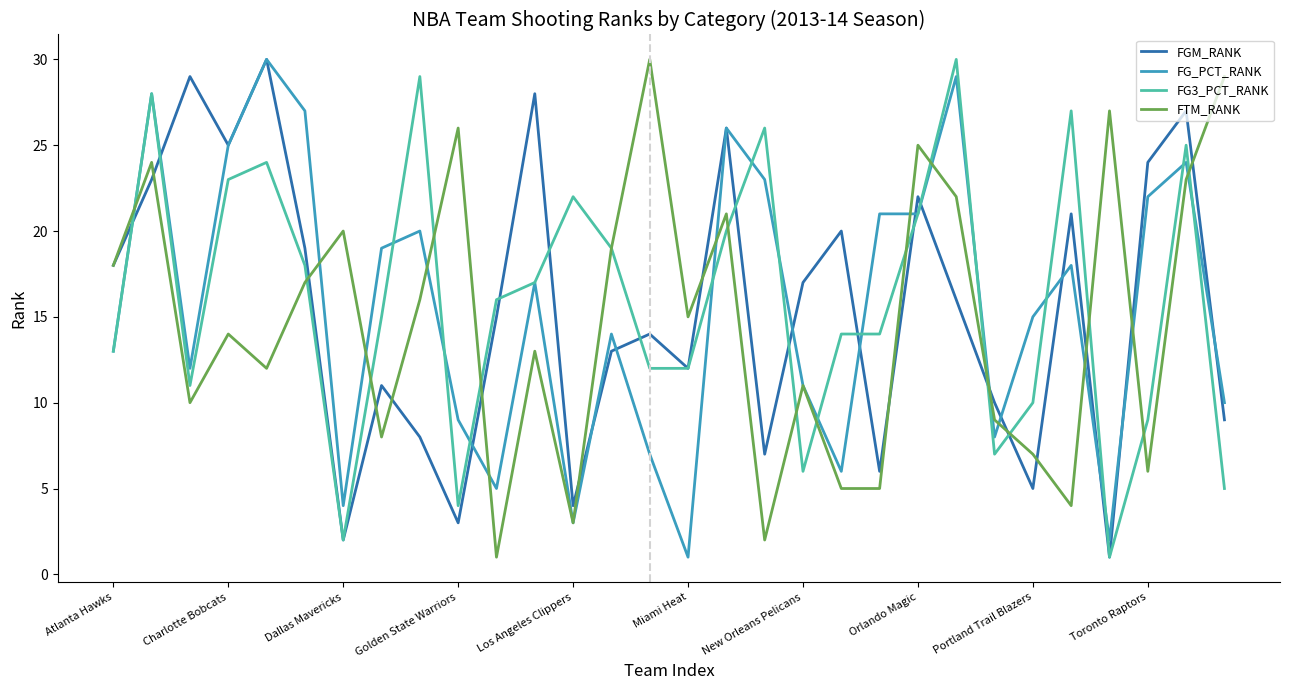

How many interior local peaks does the FTM_RANK series have?

10